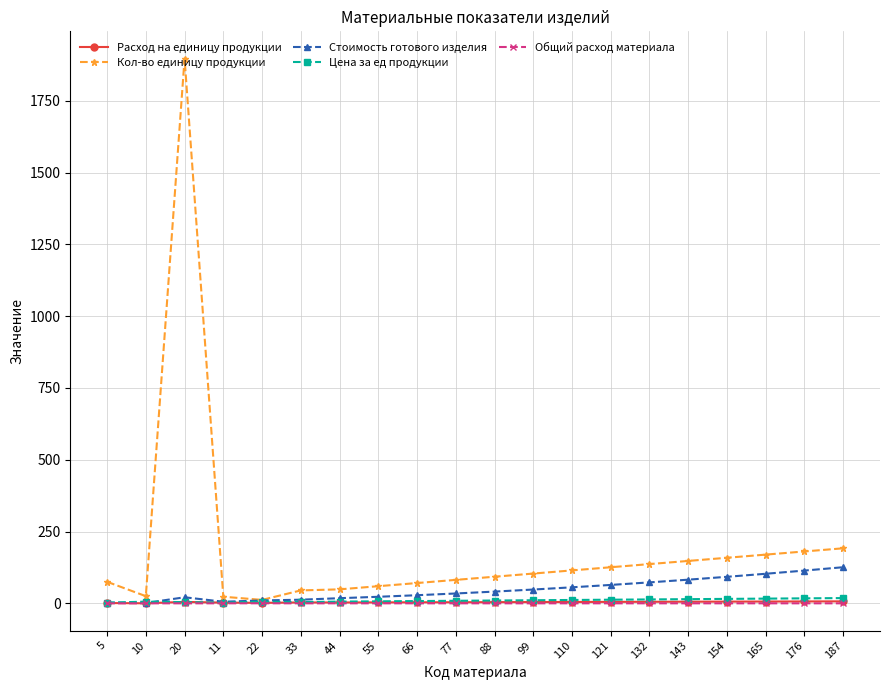

True or false: Цена за ед продукции has more than 0 interior local peaks.

True